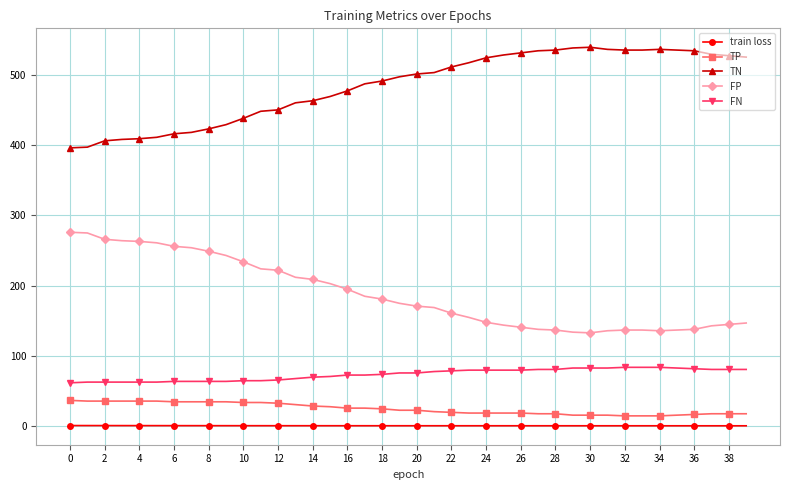

Does the chart display data point markers on the line(s)?

Yes